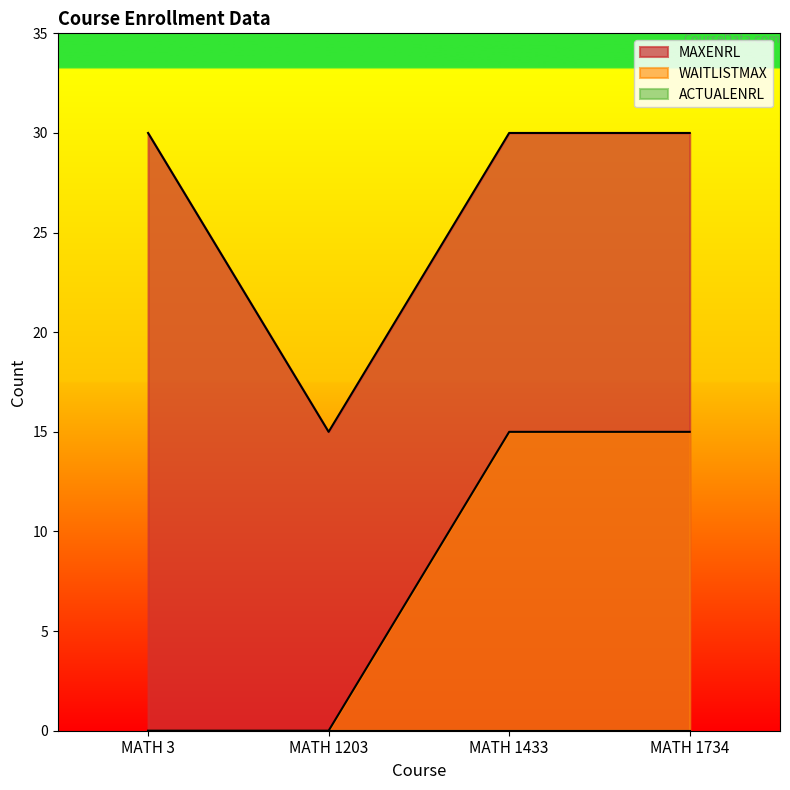

At MATH 1203, list the series in order from smallest to largest.

WAITLISTMAX, MAXENRL